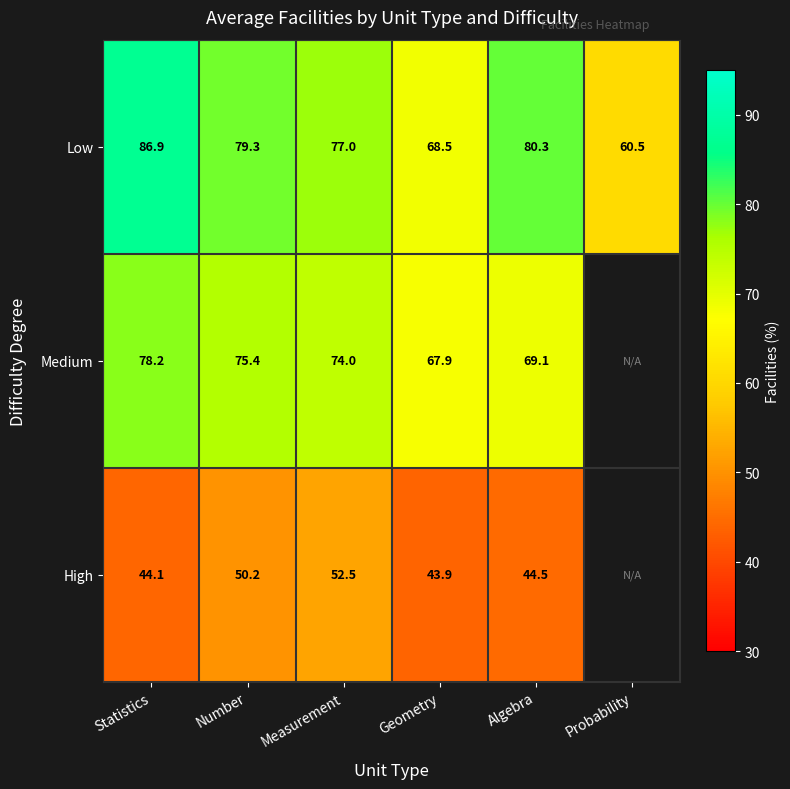

True or false: Low has a value of 80.3 at Algebra.

True